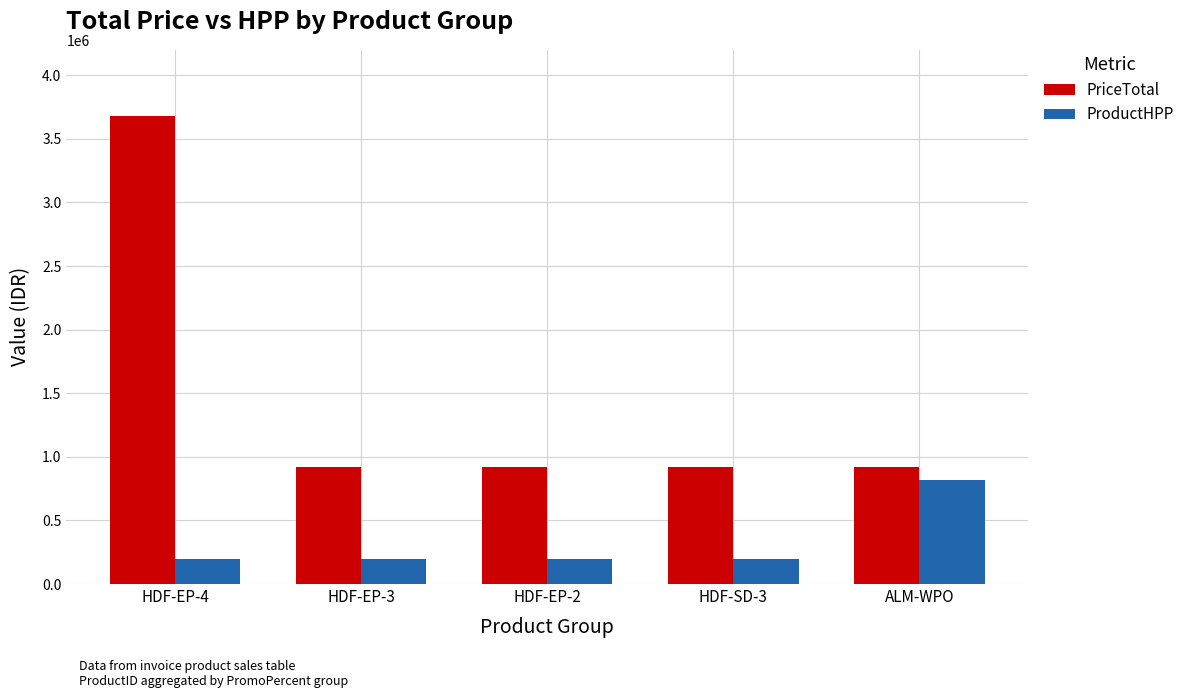

Which series changed the most between HDF-EP-4 and HDF-SD-3?

PriceTotal